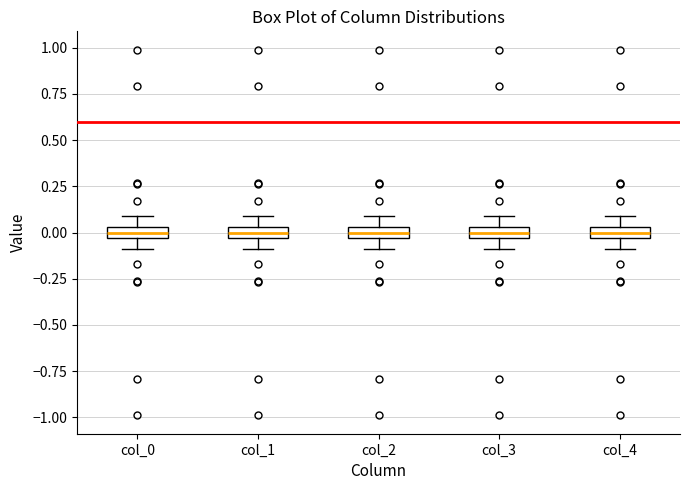

Where does the median line of the box for col_4 sit on the y-axis? The values are not printed on the chart, so give them approximately, as read against the axis.

0.00